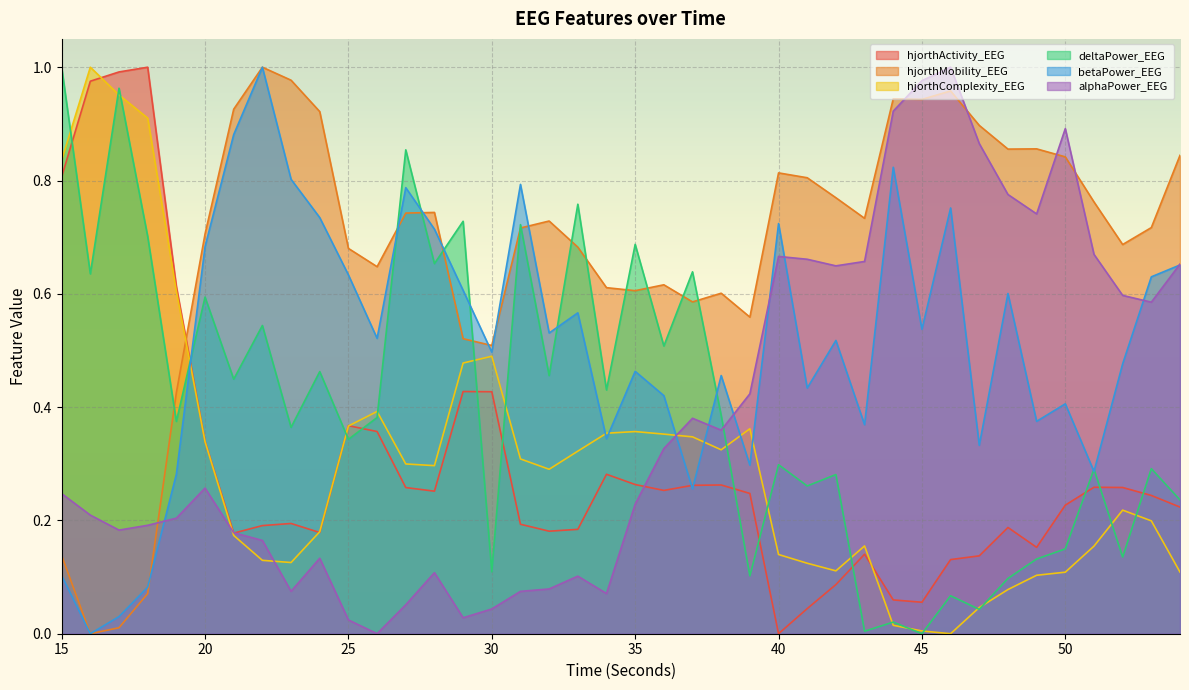

At which category is the sum across all series the highest?

15